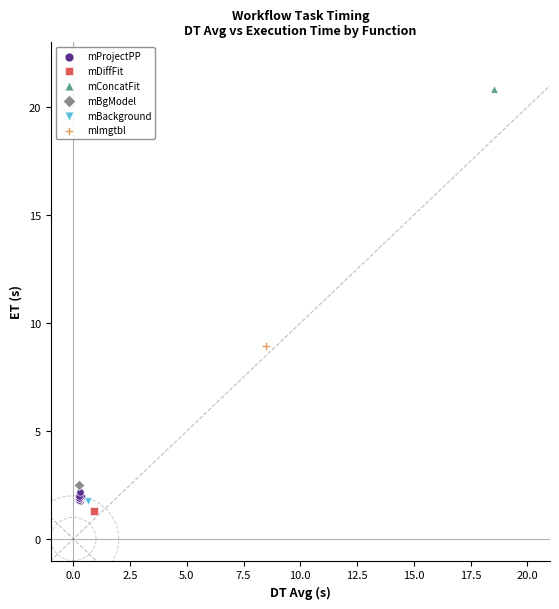

What are all the series names shown in the legend?

mProjectPP, mDiffFit, mConcatFit, mBgModel, mBackground, mImgtbl